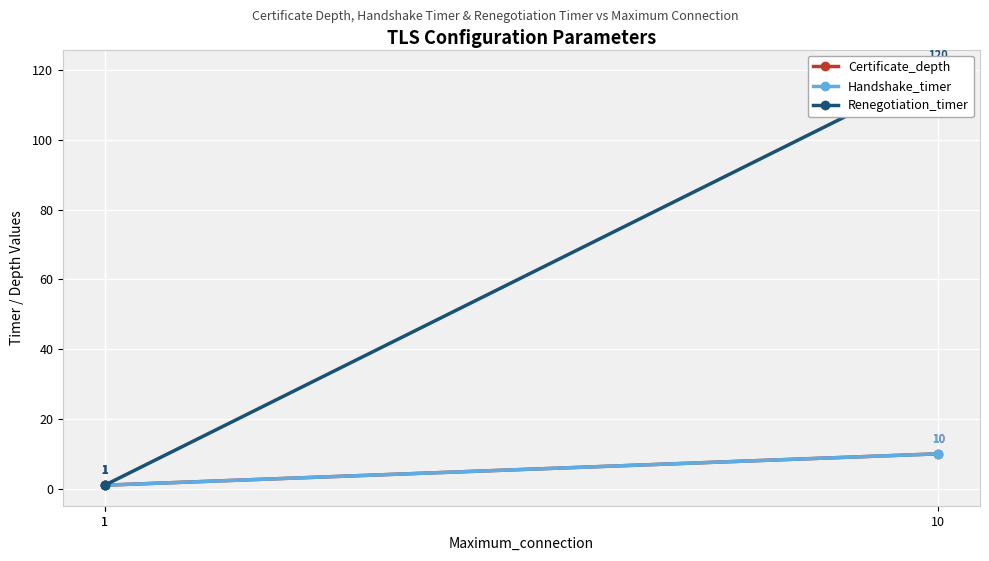

Which series has the largest total across all categories?

Renegotiation_timer